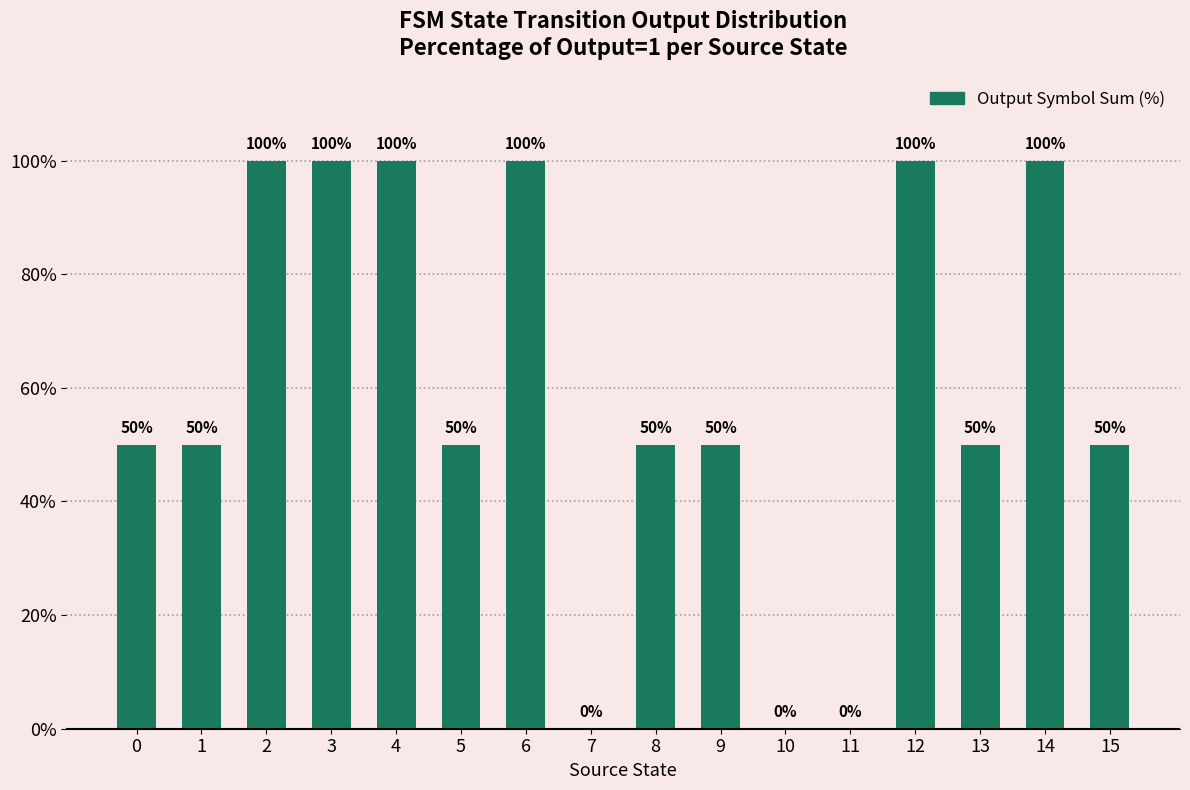

The chart shows a value of 50 at 0. True or false?

True